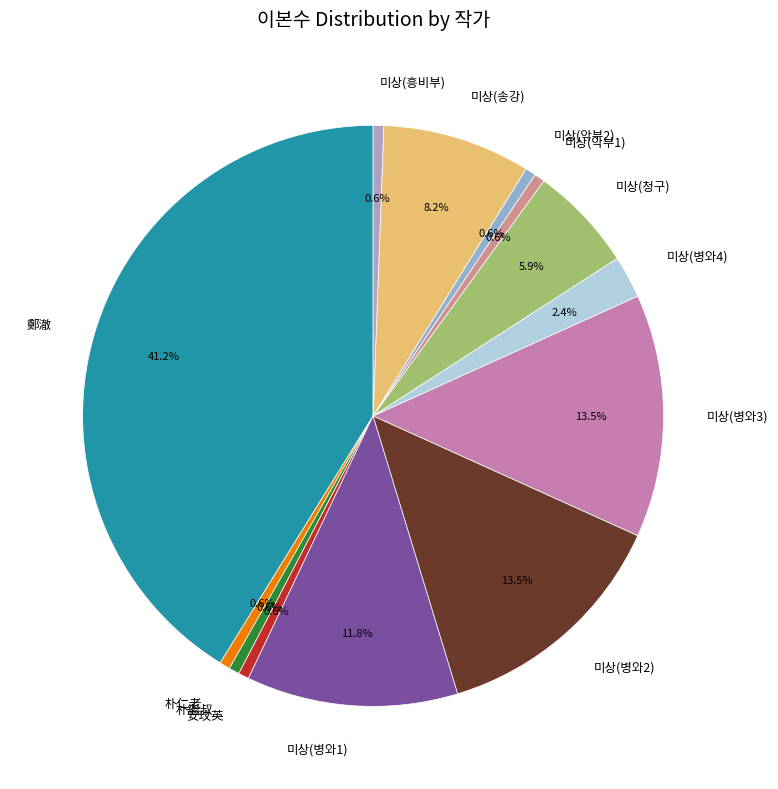

Which has a higher value, 미상(악부1) or 미상(병와2)?

미상(병와2)